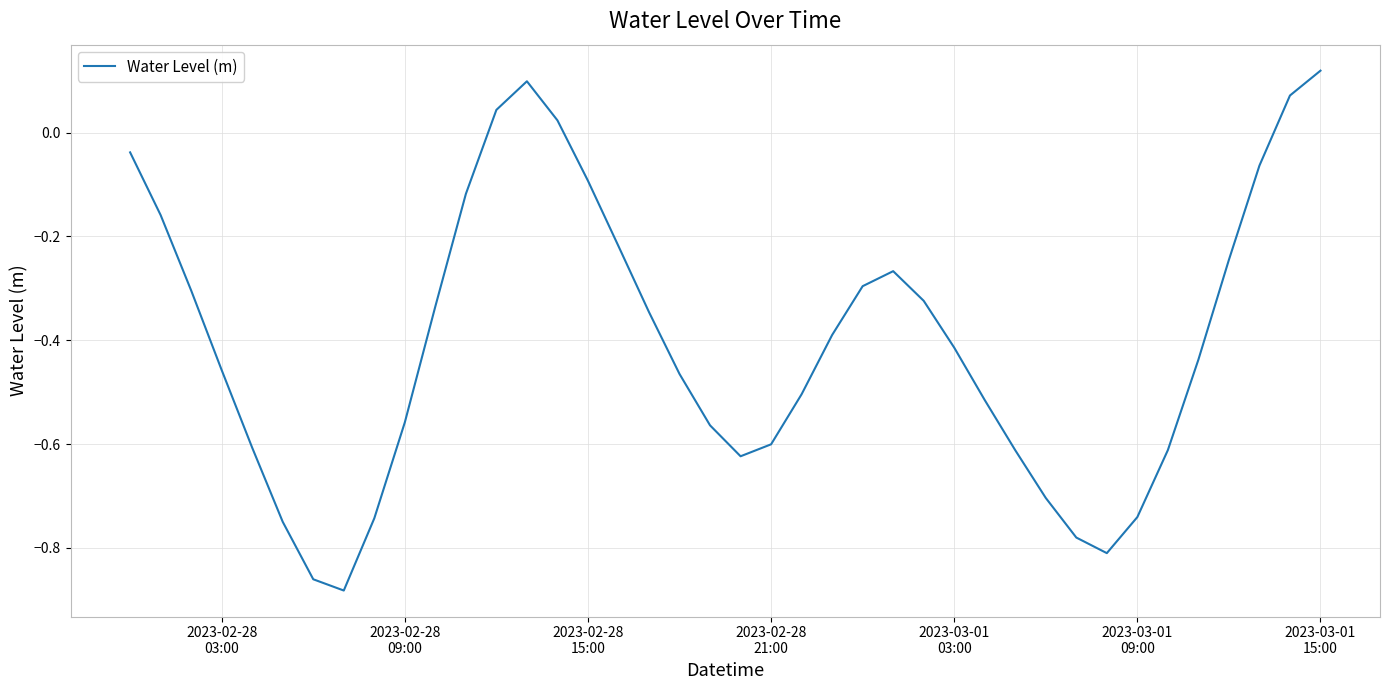

Count the number of data series in this chart.

1